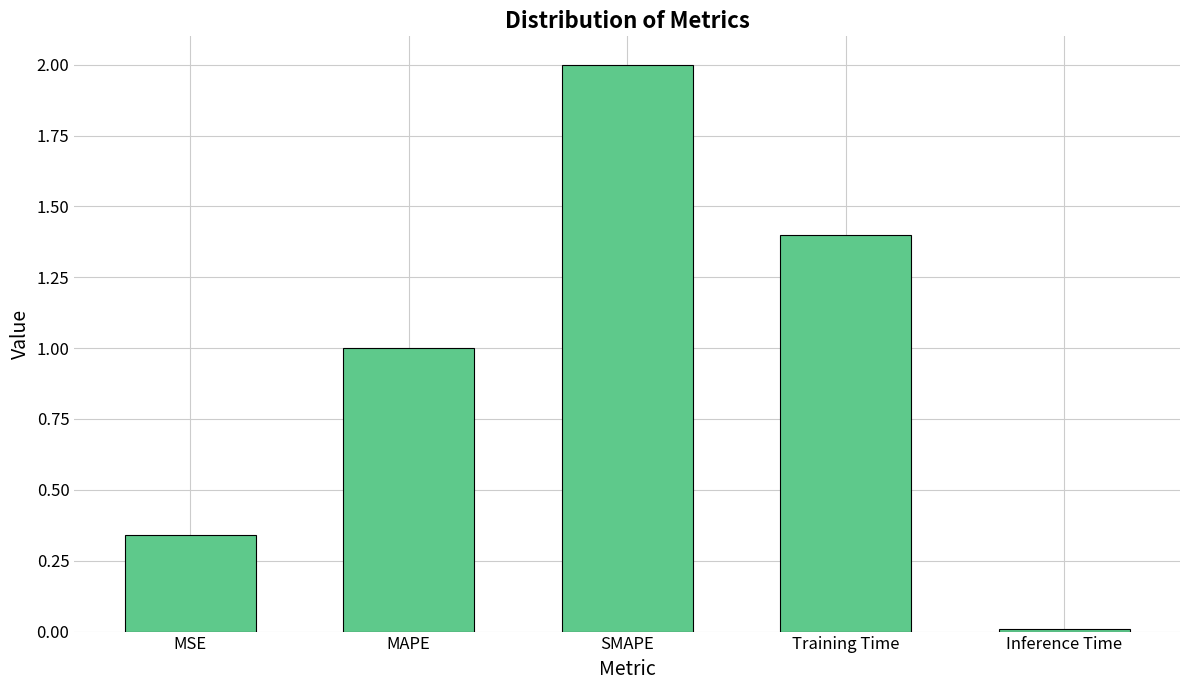

Rank the categories by value from highest to lowest.

SMAPE, Training Time, MAPE, MSE, Inference Time